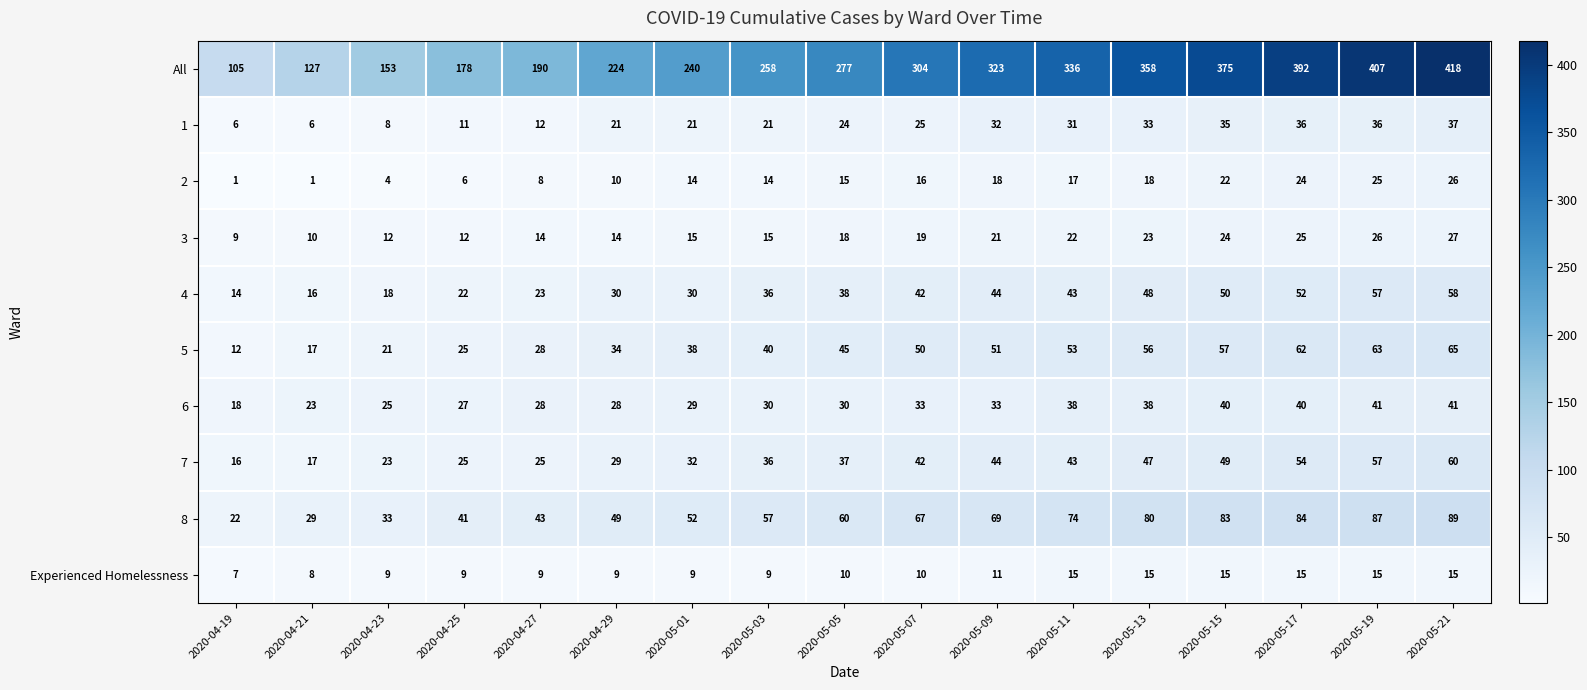

At how many categories does at least one series exceed 391?

3